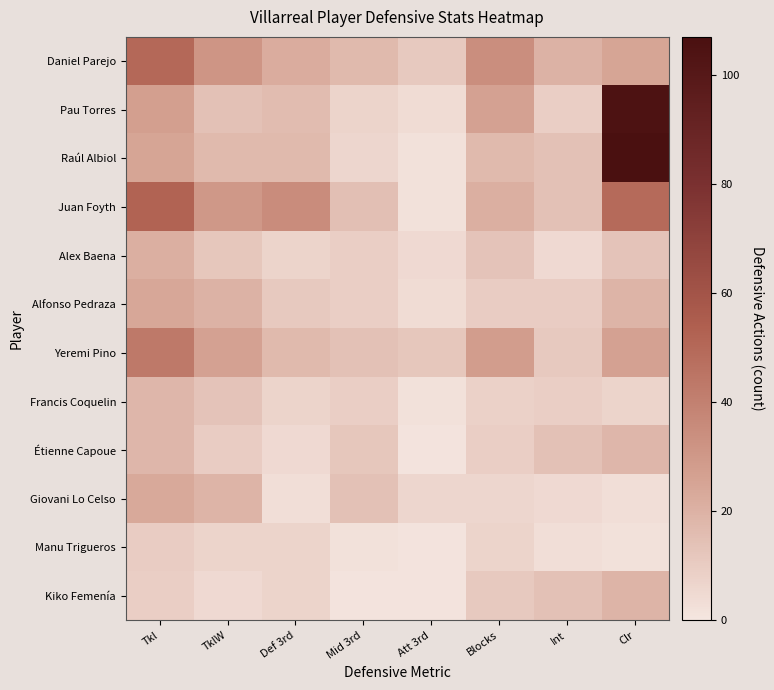

Count the number of categories in the chart.

8